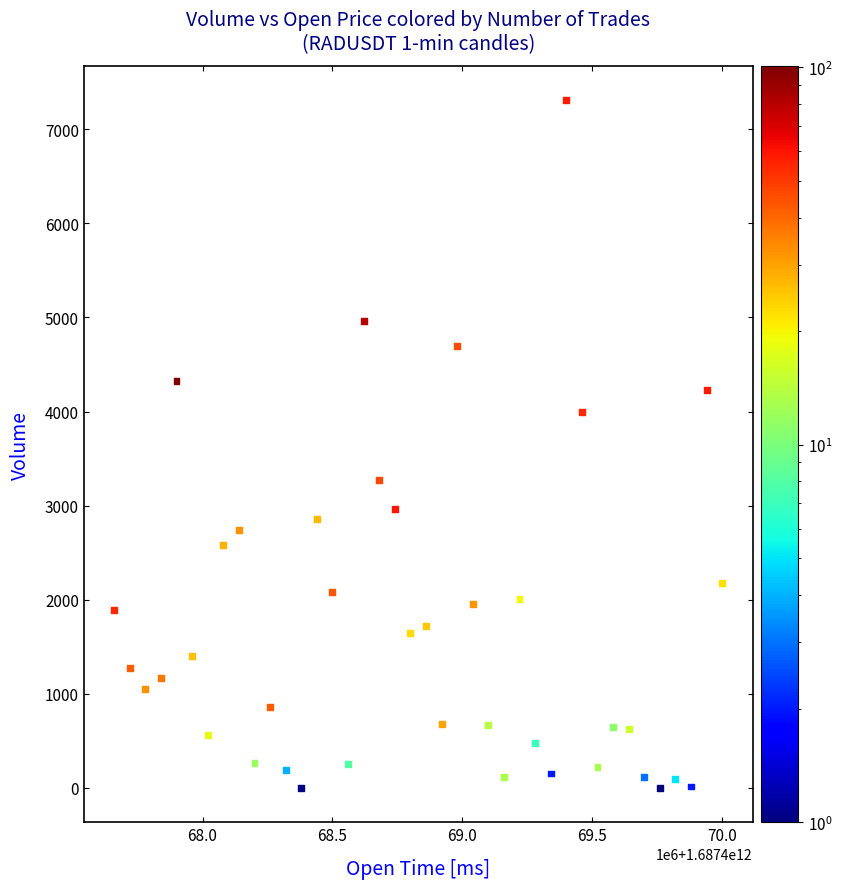

What is the range of X values (max minus min)?

2340000